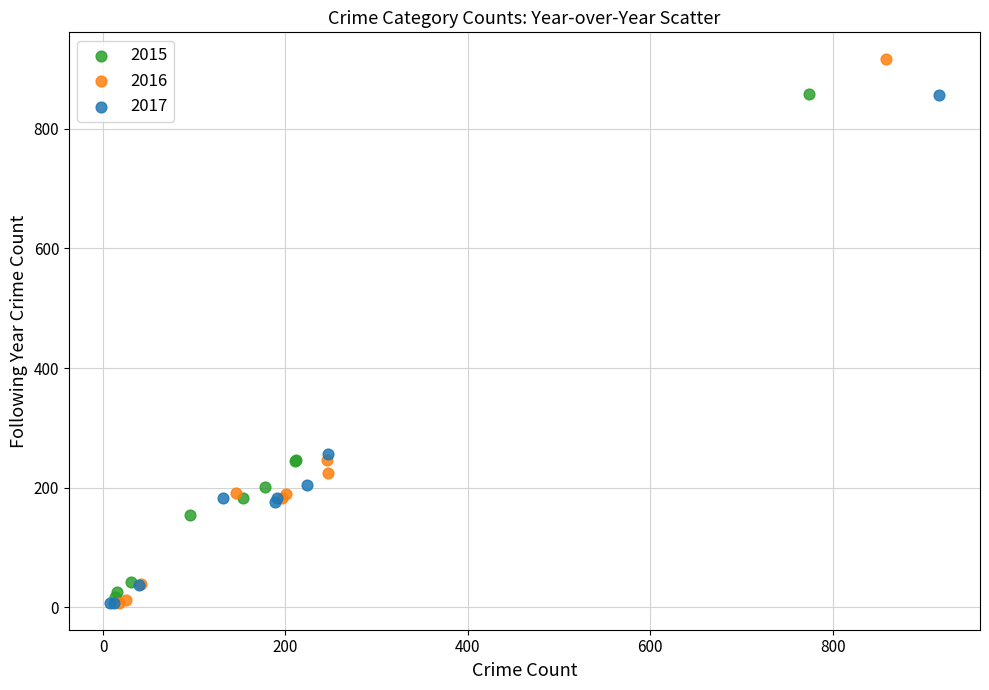

Which series has the largest Y range (max minus min)?

2016